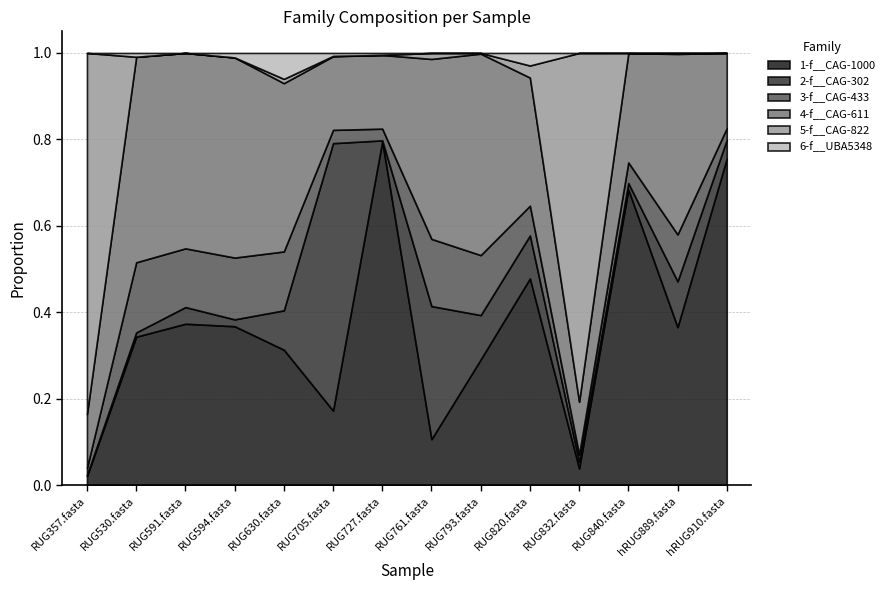

At which category is the sum across all series the highest?

RUG630.fasta